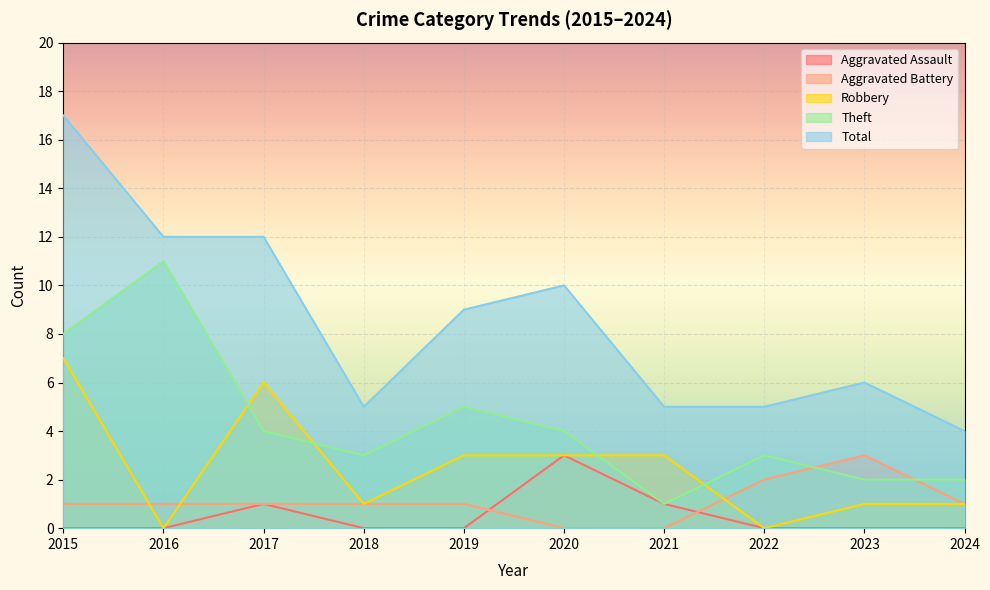

What are all the series names shown in the legend?

Aggravated Assault, Aggravated Battery, Robbery, Theft, Total